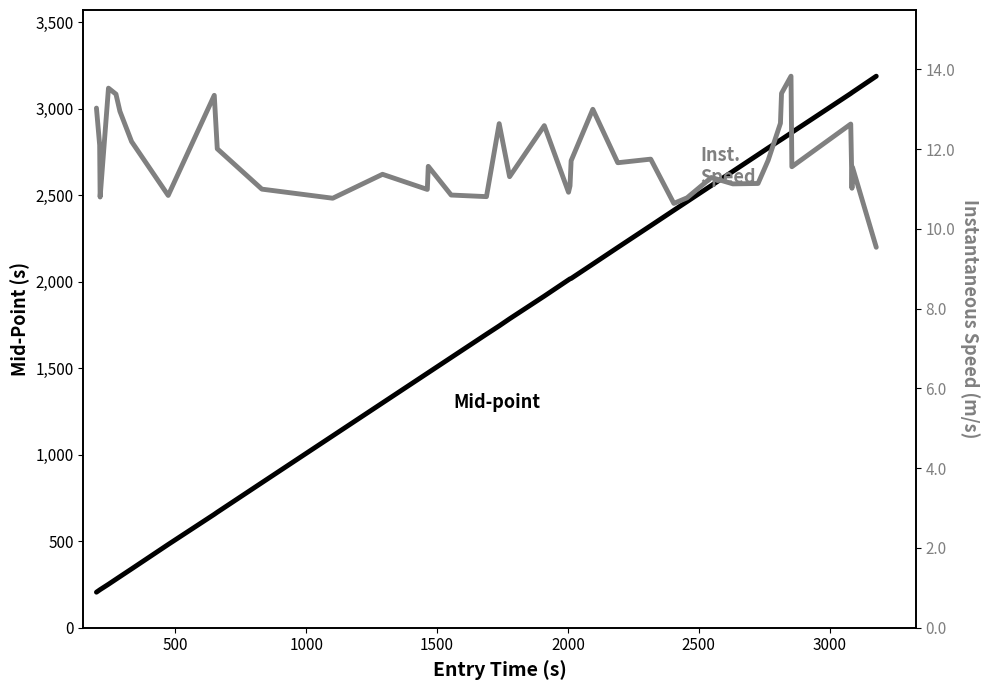

How many data points does each series have?

40